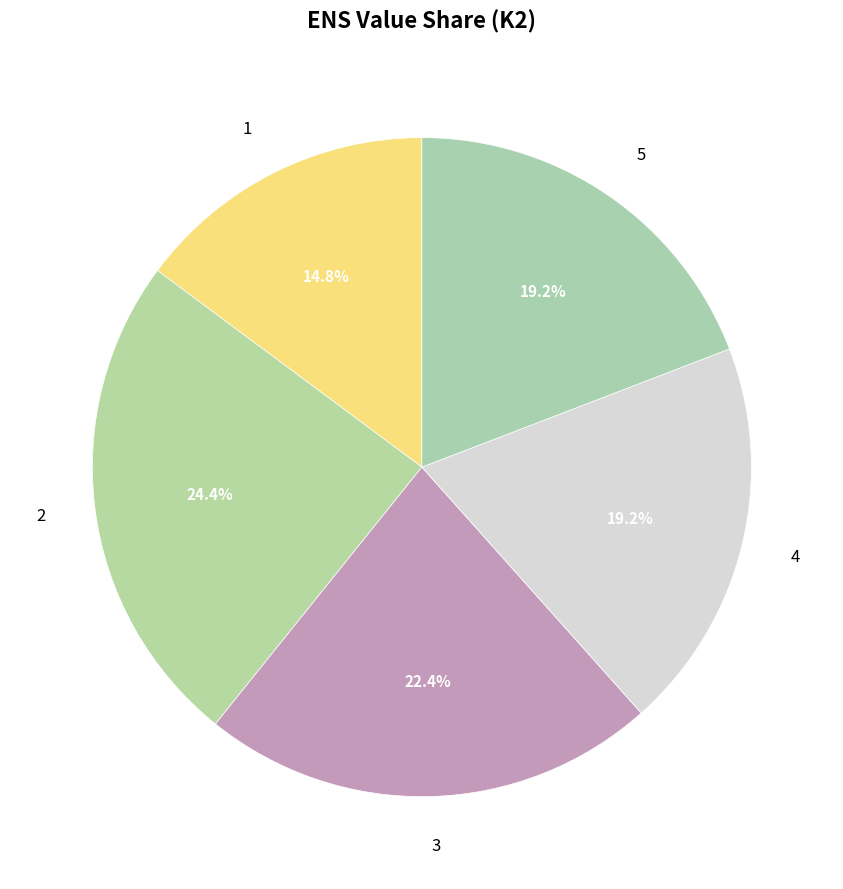

Count the number of slices in the pie.

5